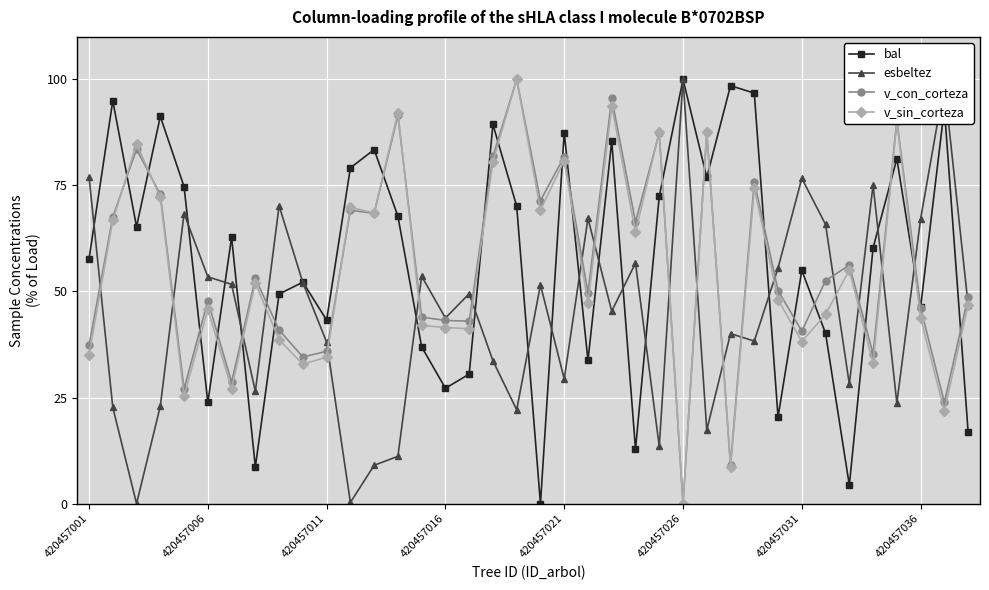

True or false: bal has more than 2 points higher than both neighbors.

True